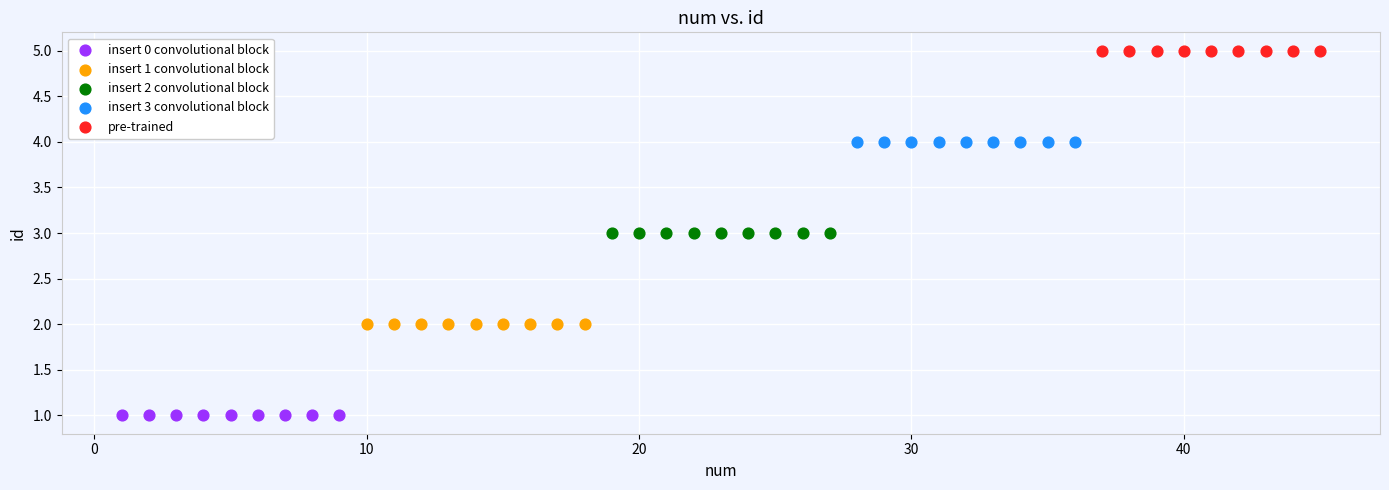

Which series reaches the maximum Y coordinate?

pre-trained